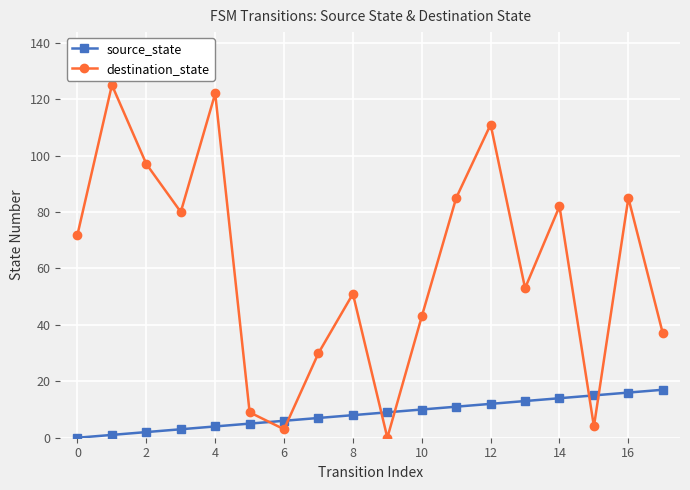

Which series has the largest range (max minus min)?

destination_state